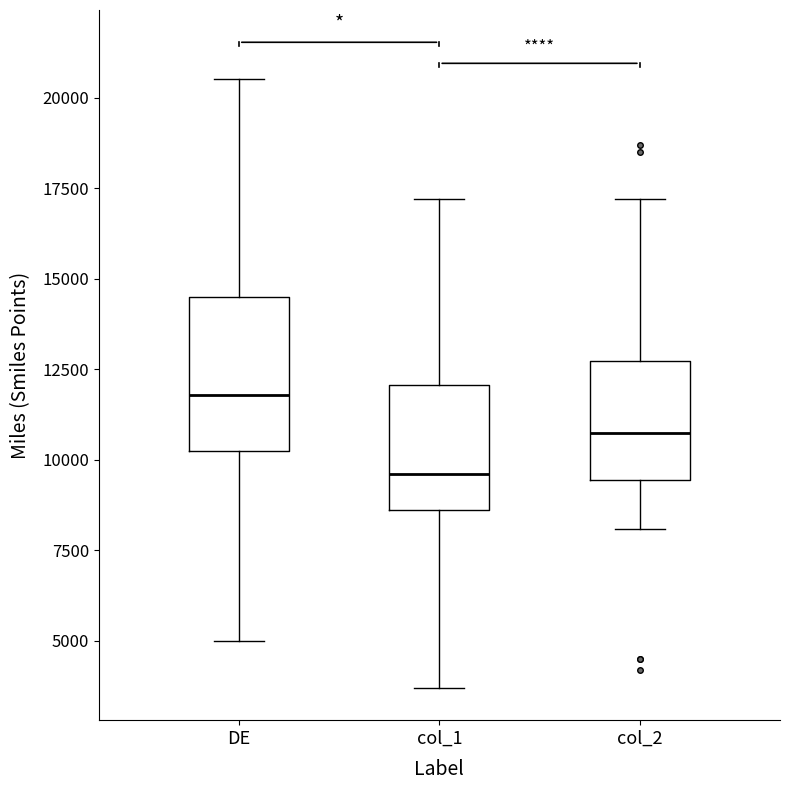

Reading left to right, read every box against the y-axis: the position of its median line, the range the box covers, and the ends of its whiskers. The values are not printed on the chart, so give them approximately, as read against the axis.

DE: median 12000, box 10500 to 14500, whiskers 5000 to 20500
col_1: median 9500, box 8500 to 12000, whiskers 3500 to 17000
col_2: median 11000, box 9500 to 12500, whiskers 8000 to 17000